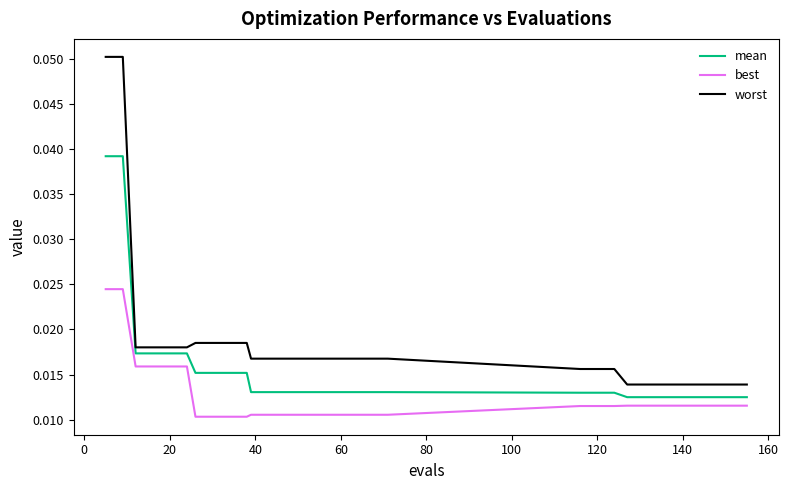

Which series has the largest total across all categories?

worst